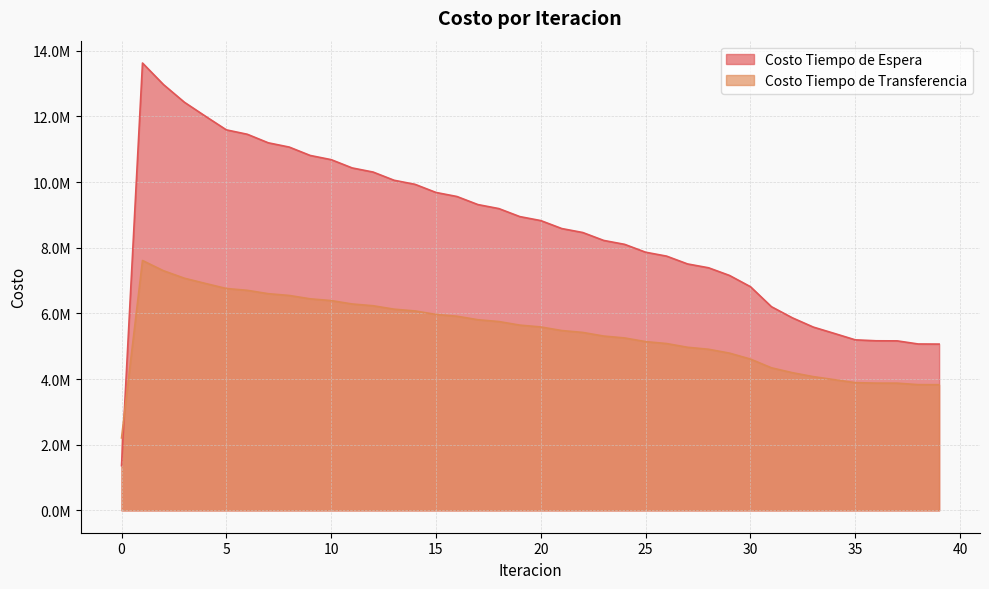

What is the value of the Costo Tiempo de Espera point at the 38th from the left?

5162410.0